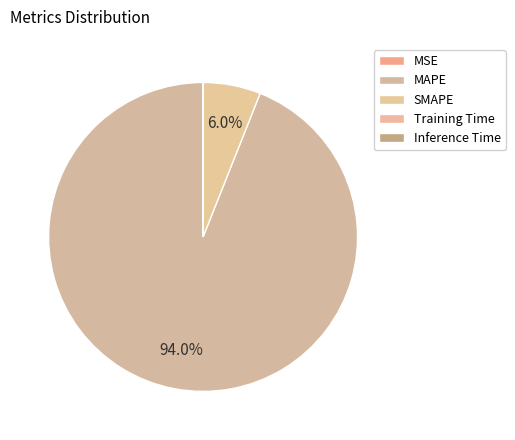

What is the majority slice?

MAPE